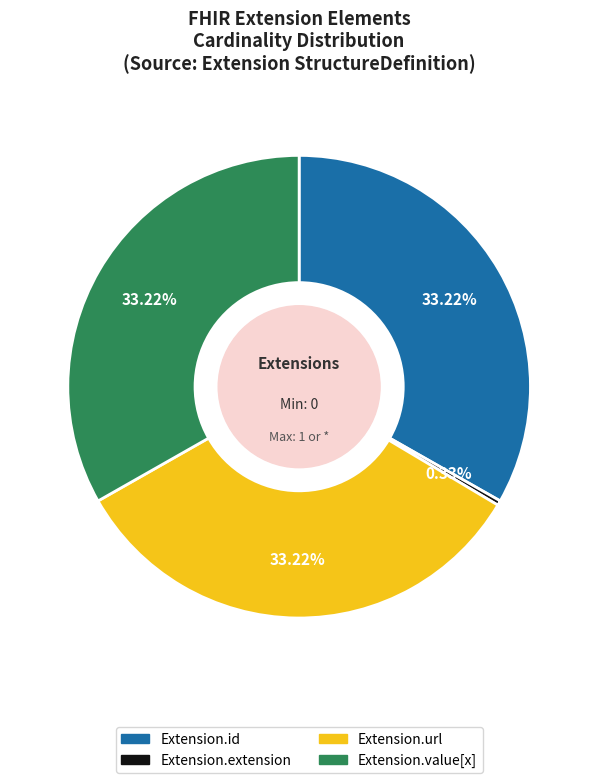

Is it true that Extension.id is 33% of the pie?

True